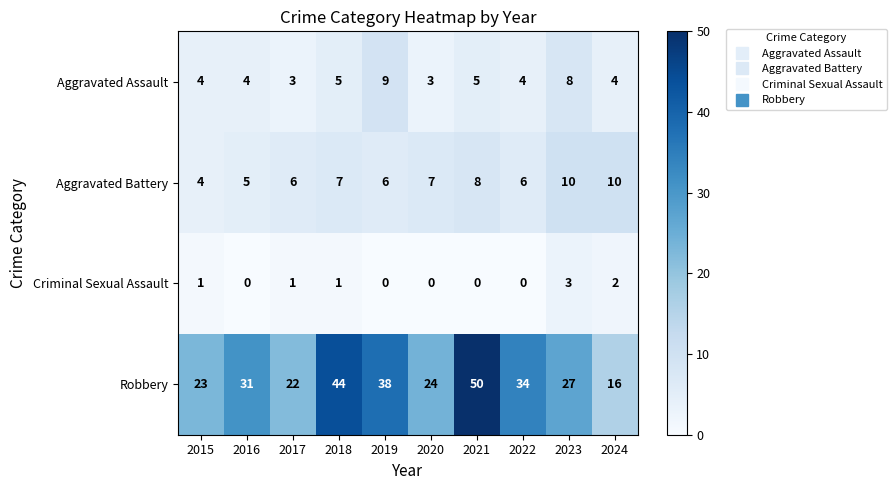

What is the sum of all Aggravated Battery values?

69